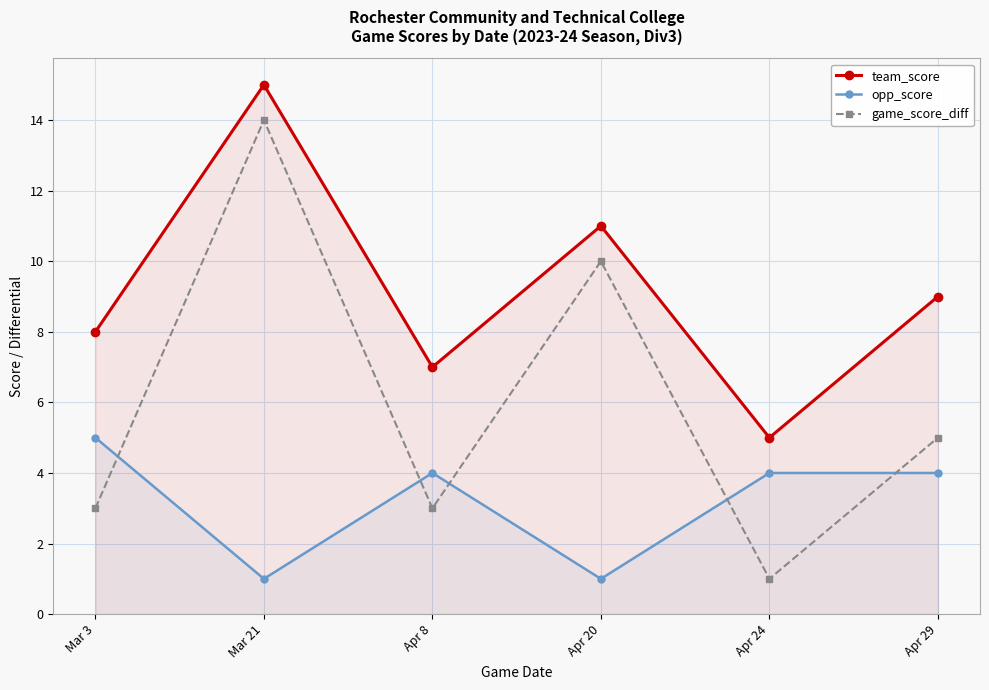

In team_score, how many points are higher than both neighbors (excluding endpoints)?

2